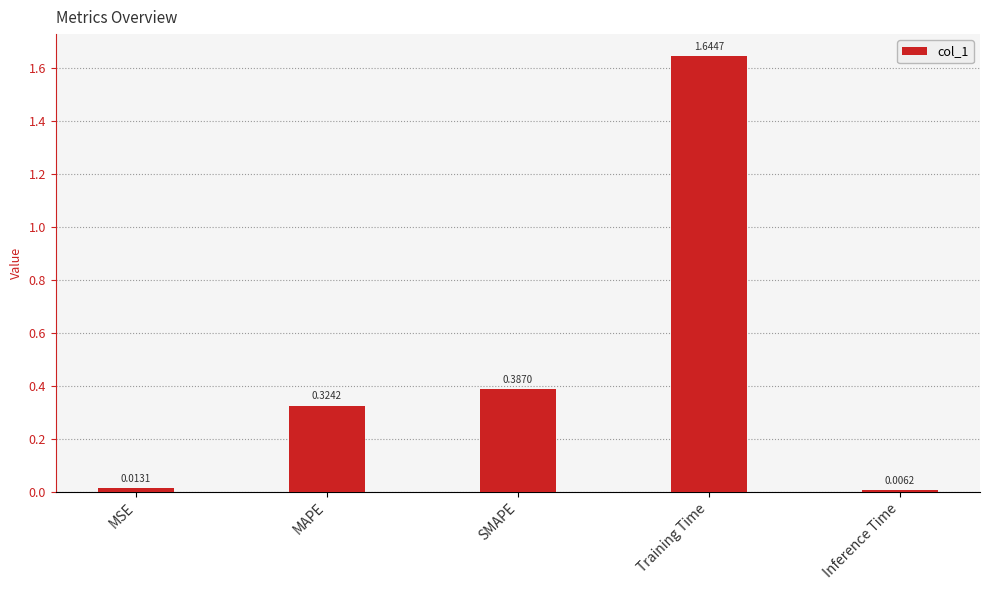

Which has a higher value, MAPE or Training Time?

Training Time